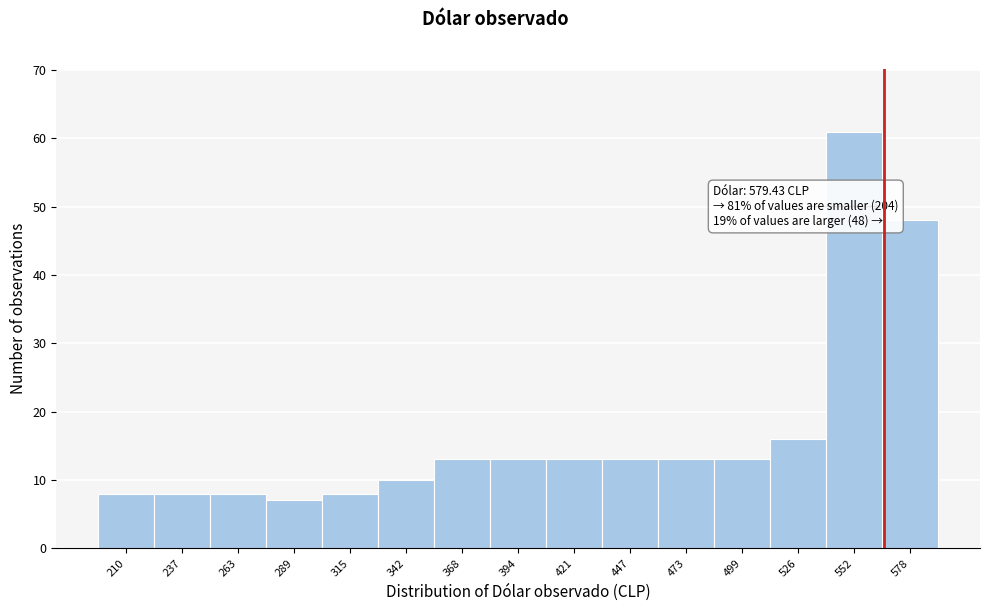

Reading left to right, transcribe all the data shown in this chart.

210=8	237=8	263=8	289=7	315=8	342=10	368=13	394=13	421=13	447=13	473=13	499=13	526=16	552=61	578=48